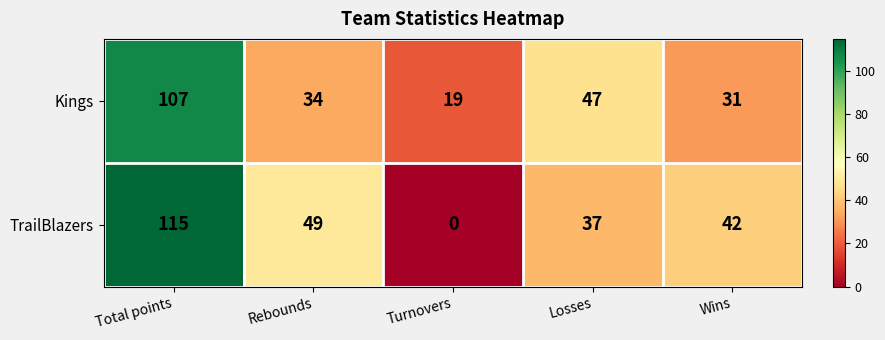

Which series has the largest total across all categories?

TrailBlazers